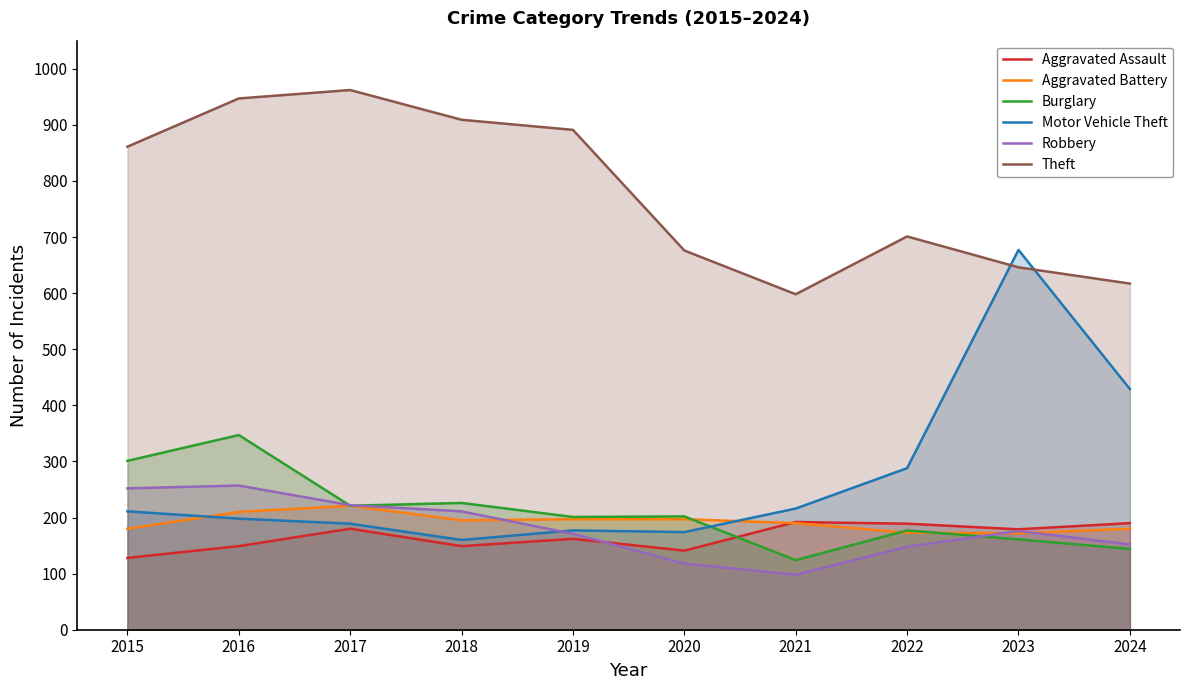

True or false: Aggravated Assault and Burglary intersect in this chart.

True